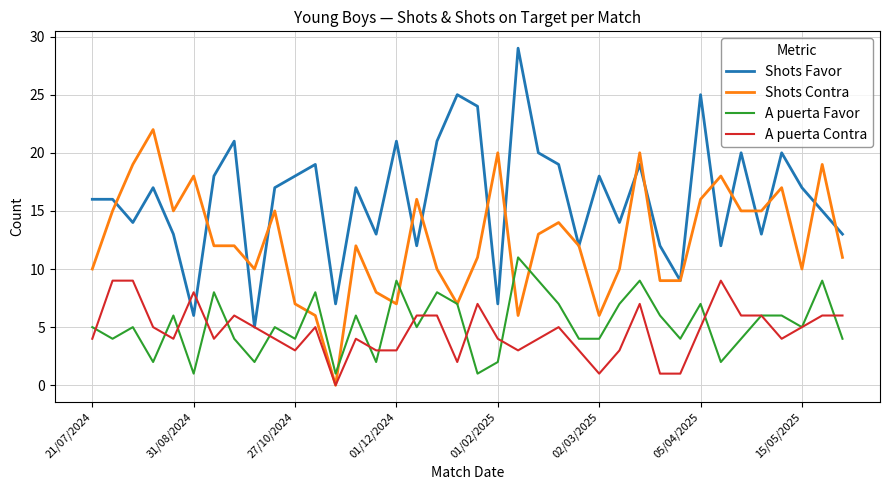

What is the lowest value of the Shots Favor series?

5